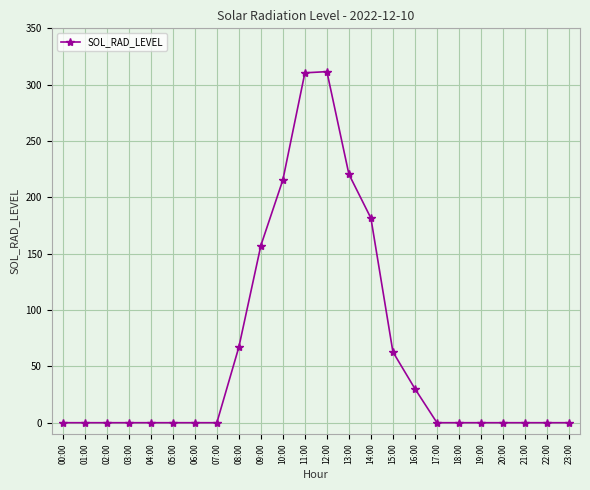

What is the maximum value shown in the chart?

311.6